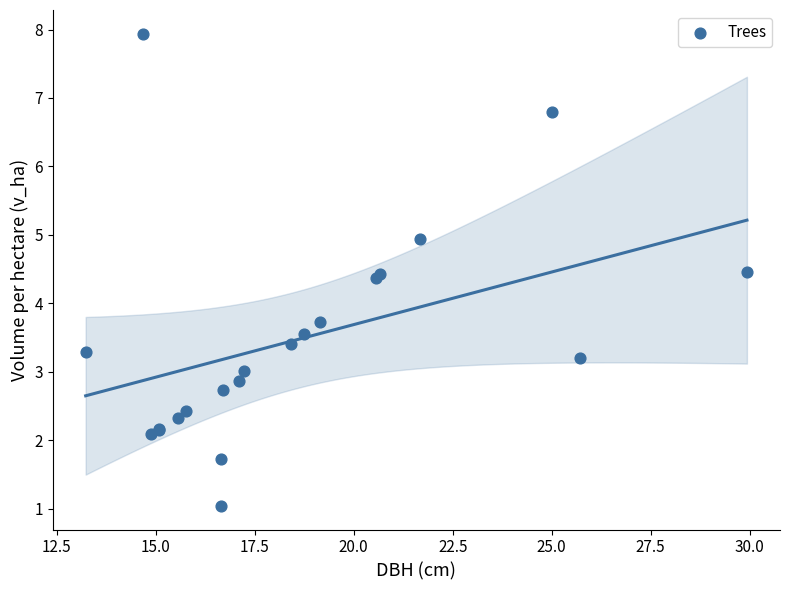

What Y value in the scatter plot is closest to 4?

3.7